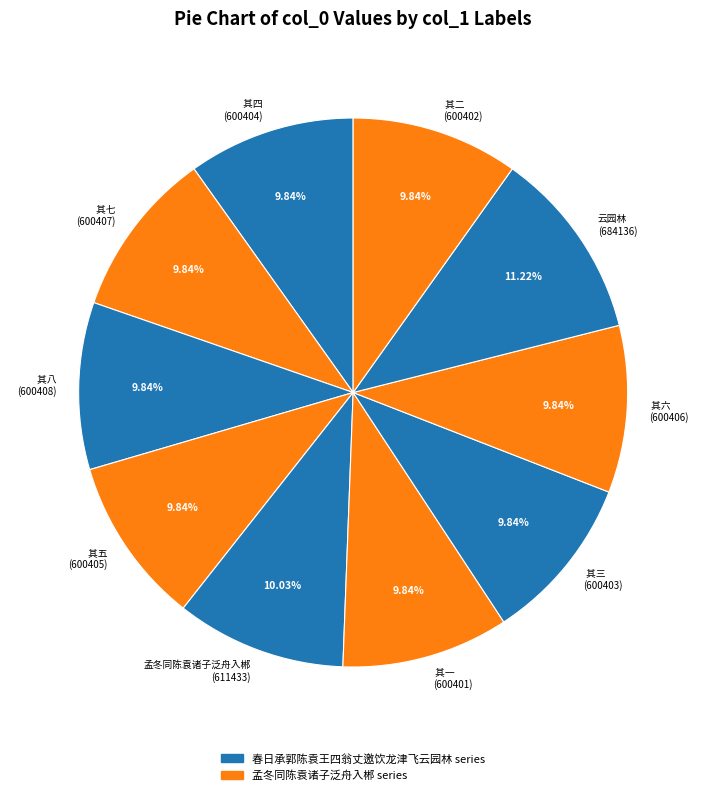

Is 其七 (600407) the majority of the pie?

No